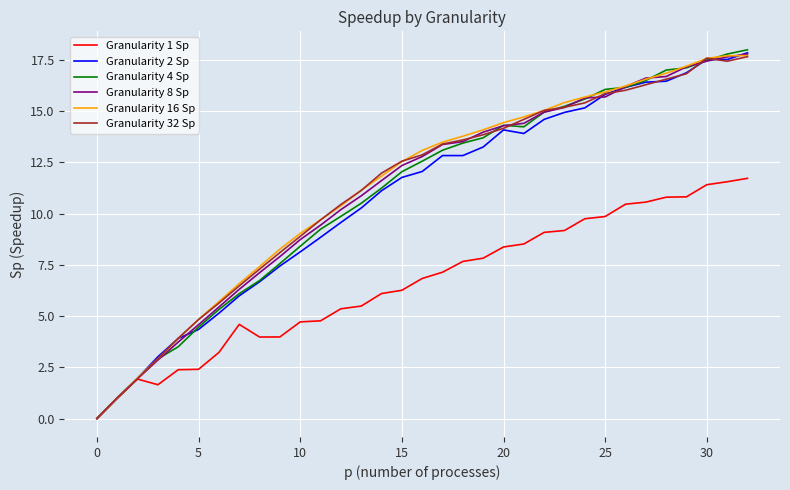

What is the average value of the Granularity 32 Sp series?

11.2